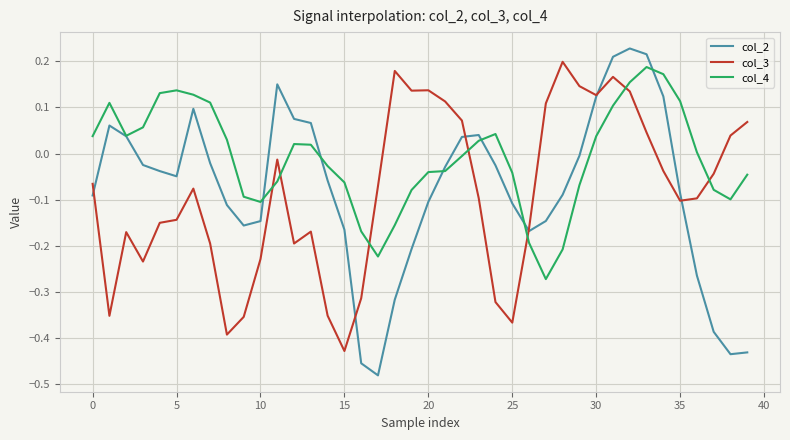

Which series has the largest total across all categories?

col_4